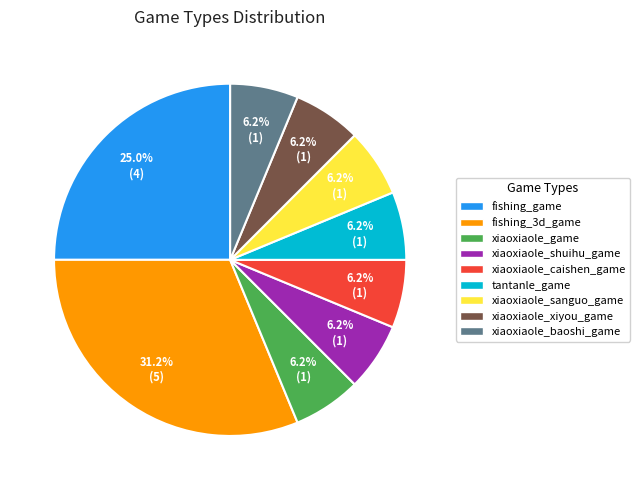

Combined, do xiaoxiaole_xiyou_game and xiaoxiaole_game account for over 50%?

No